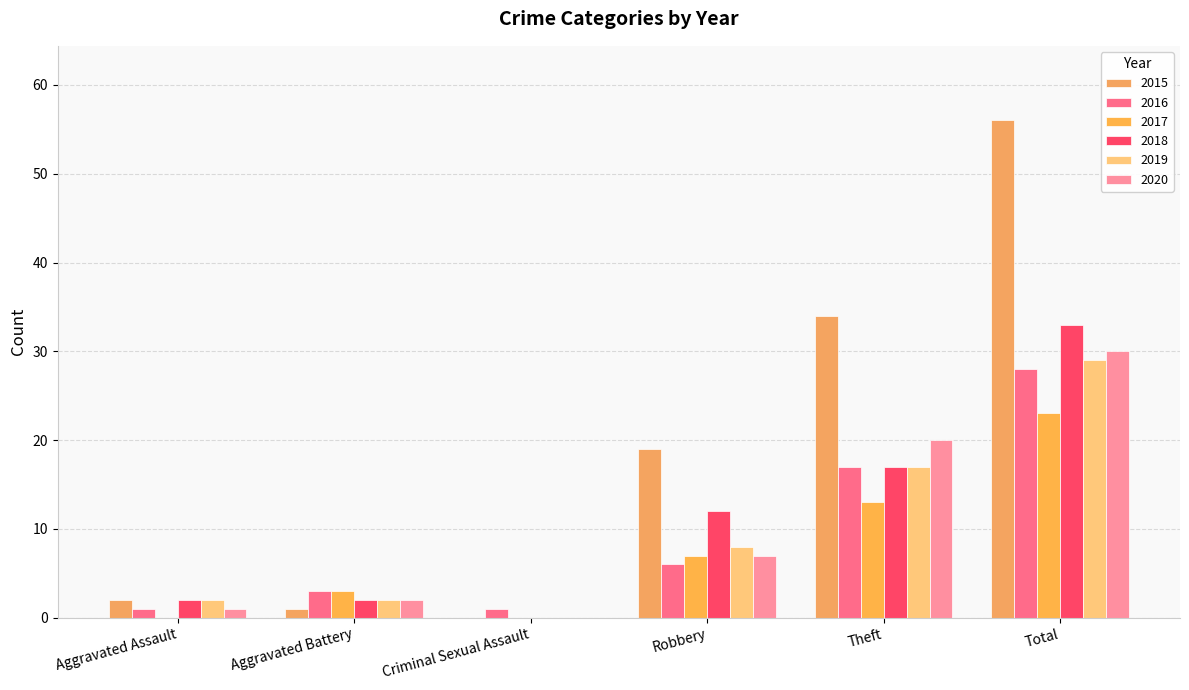

Between Robbery and Aggravated Battery, which is larger?

Robbery